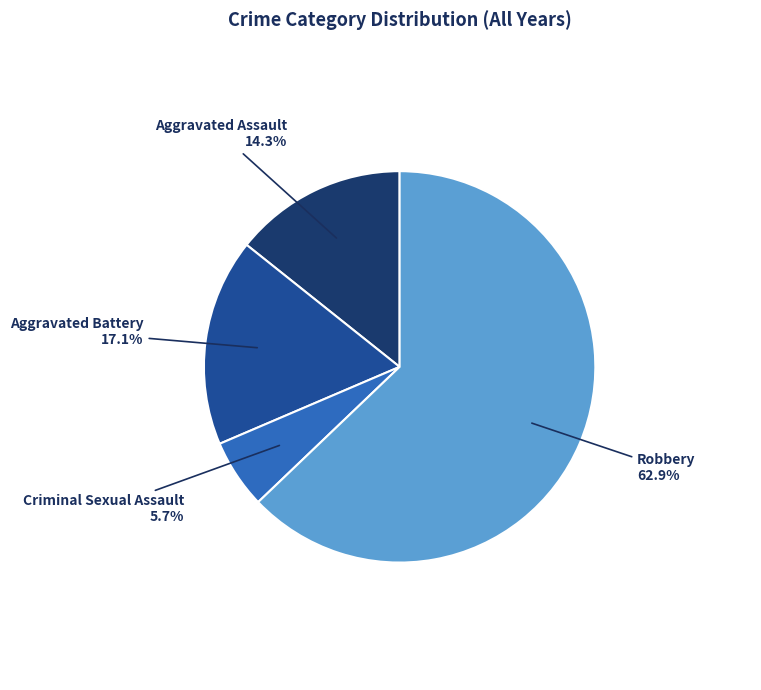

What percentage is NOT represented by Aggravated Battery?

82.9%